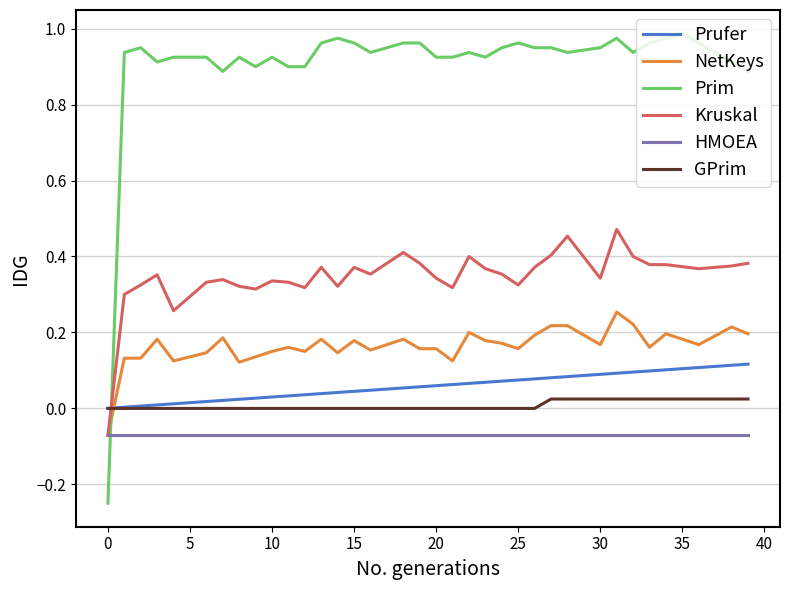

Which series has the largest total across all categories?

Prim